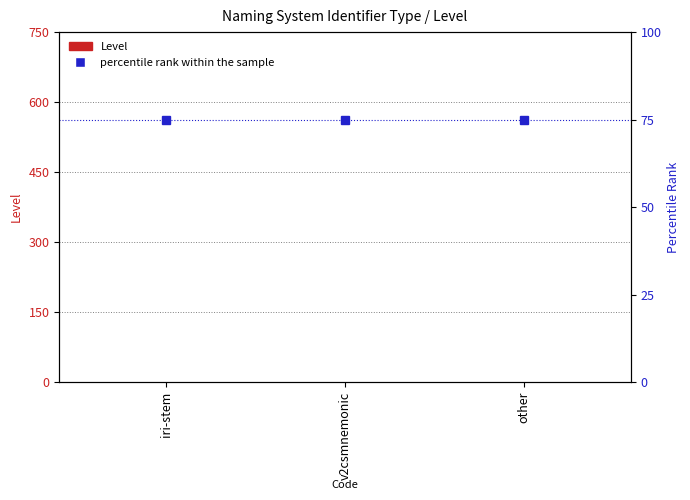

What is the label of the 1st bar from the right?

other